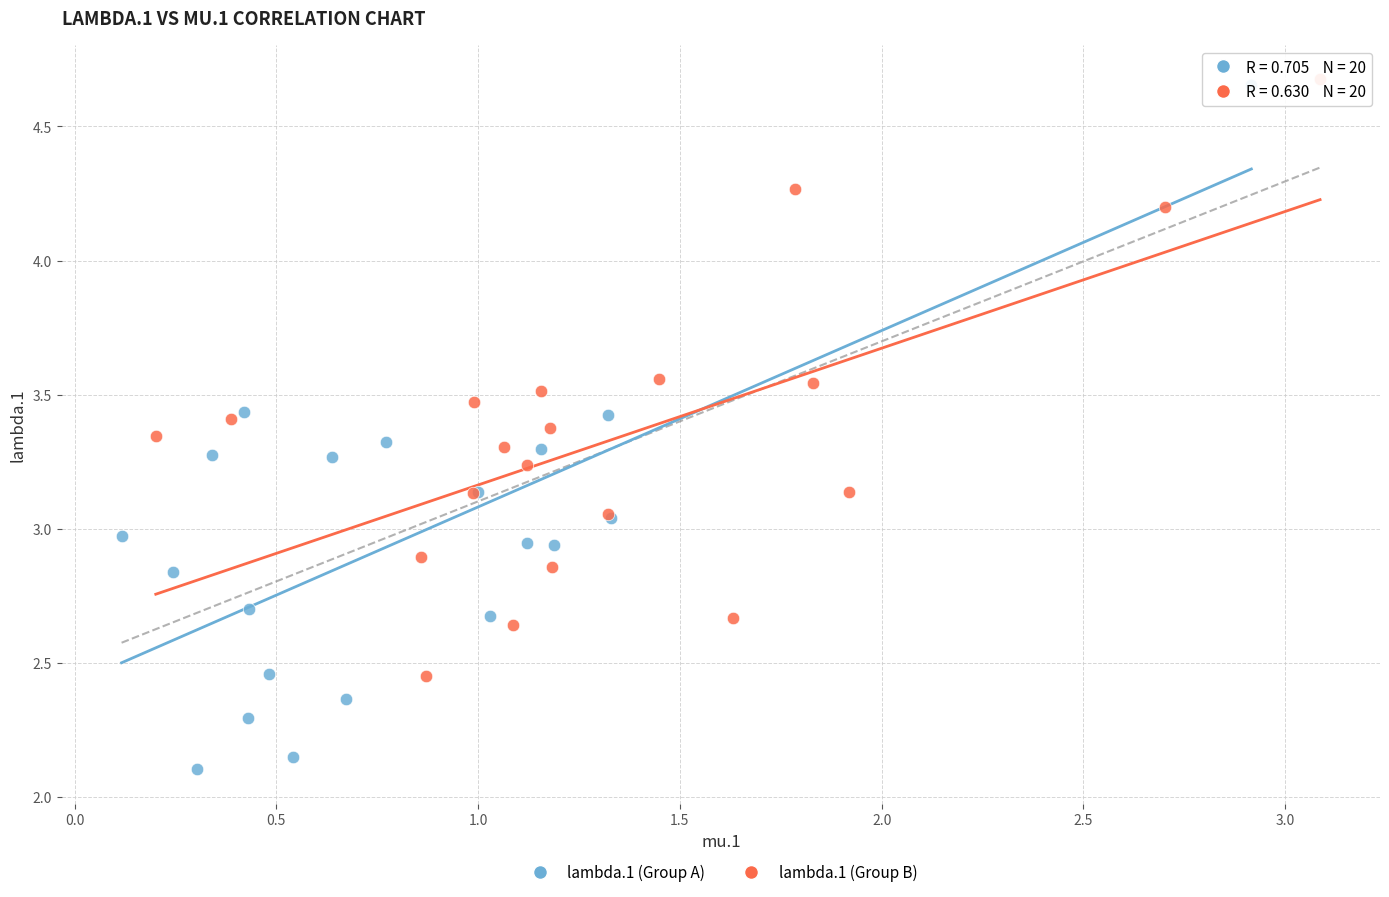

Which series has the widest spread of Y values?

lambda.1 (Group A)